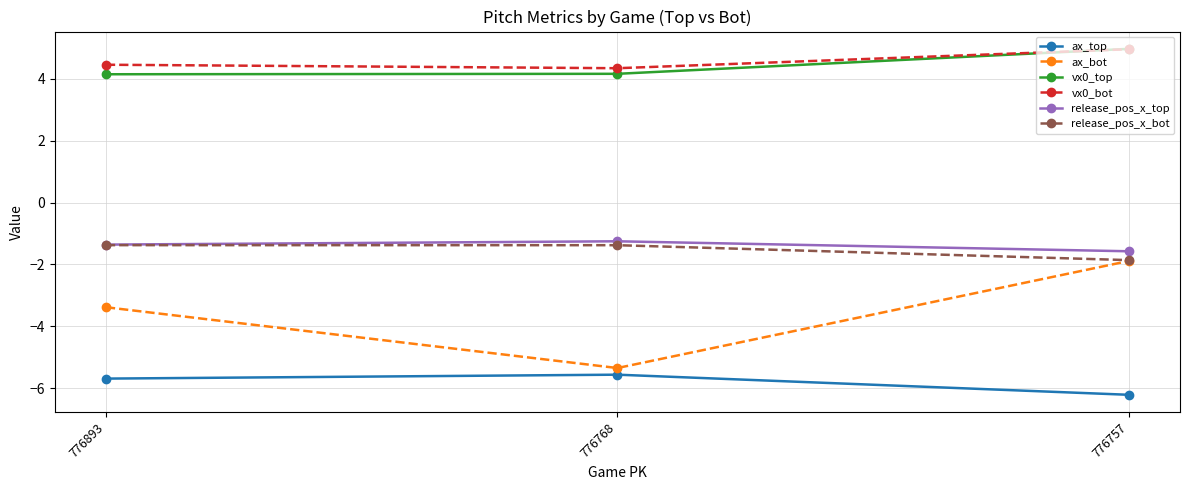

What is the difference between the maximum and minimum values in the release_pos_x_bot series?

0.5